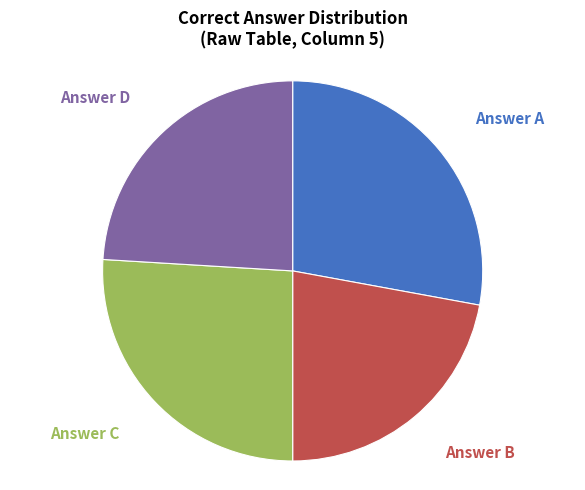

Which has a higher value, Answer C or Answer A?

Answer A